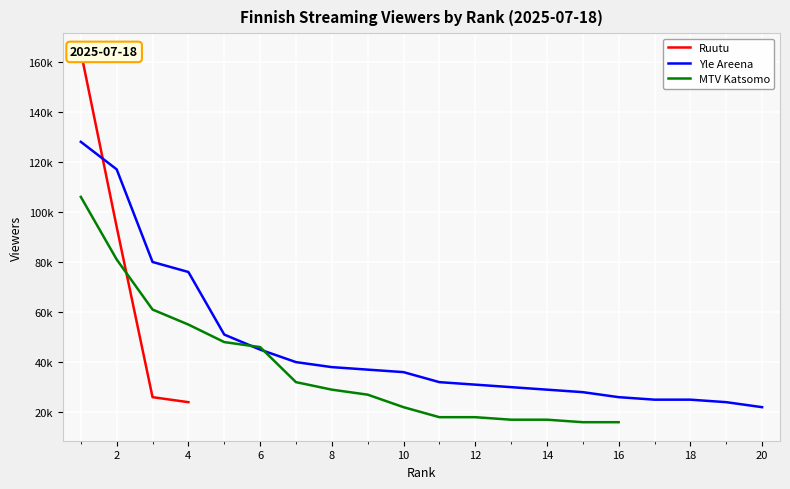

What is the approximate value of Ruutu at Rank 3, to the nearest 10?

26000